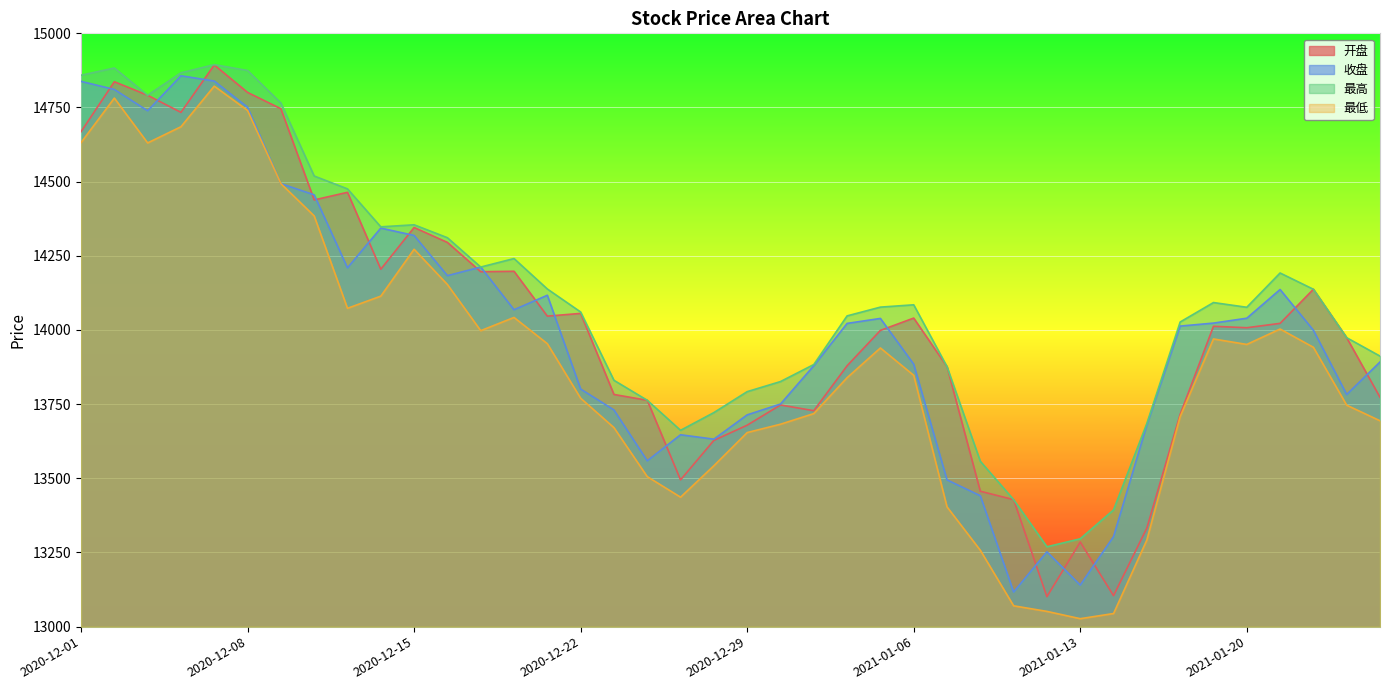

What position from the left is 2020-12-18?

14